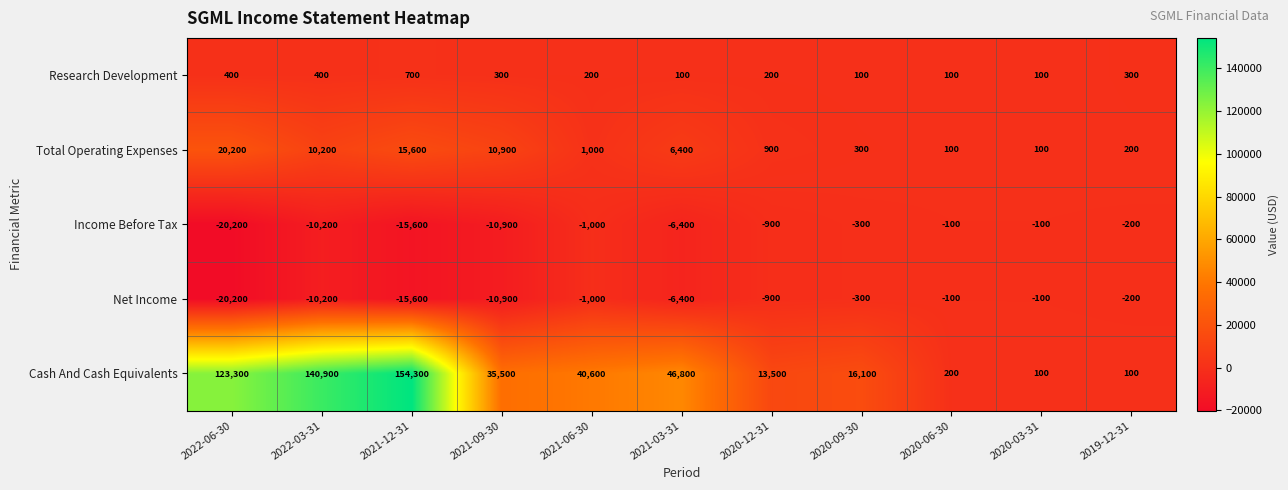

How many categories are shown in the chart?

11